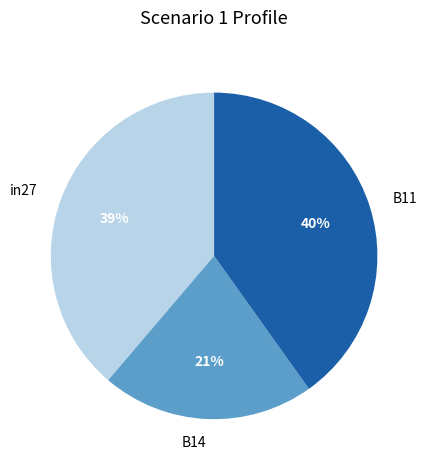

What percentage is the B14 slice, to the nearest percent?

21%